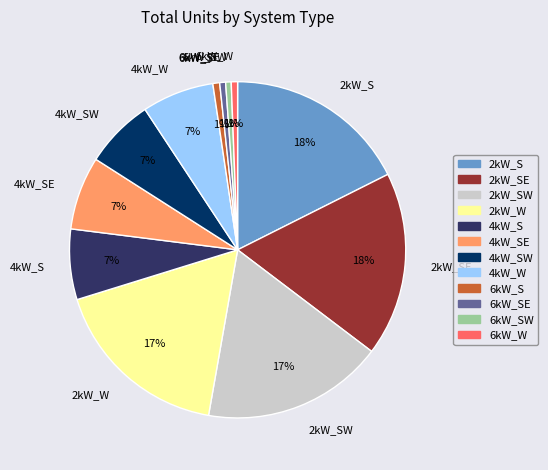

Does 6kW_SE account for over 50% of the chart?

No